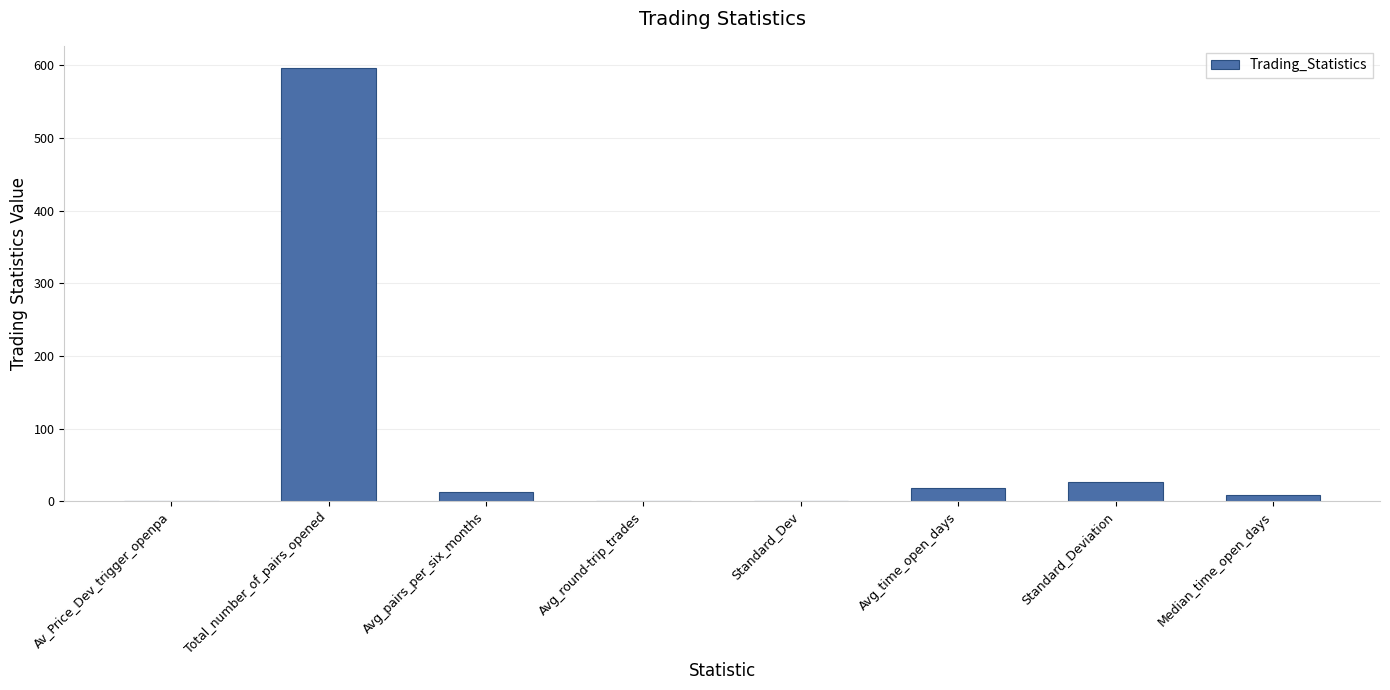

What value does the data have at Avg_pairs_per_six_months?

12.2